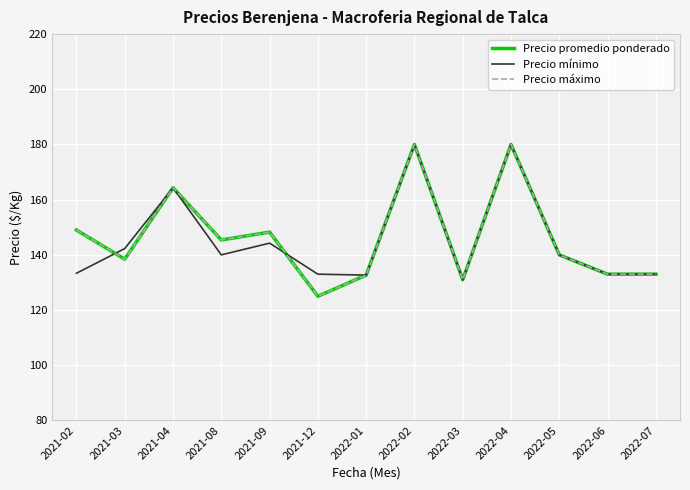

List the series in order of their peak value, lowest first.

Precio promedio ponderado, Precio mínimo, Precio máximo